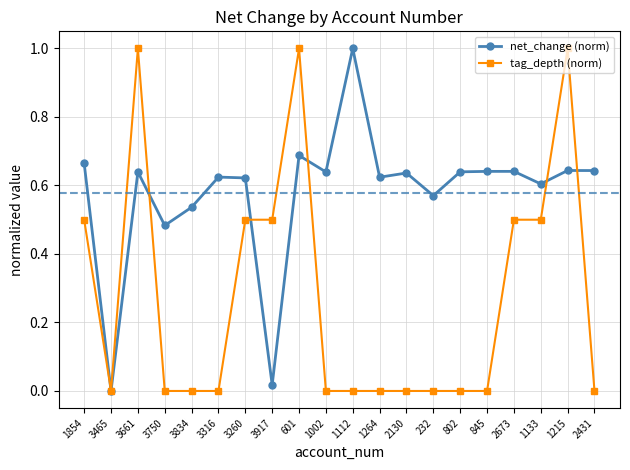

What is the sum of all tag_depth (norm) values?

5.5